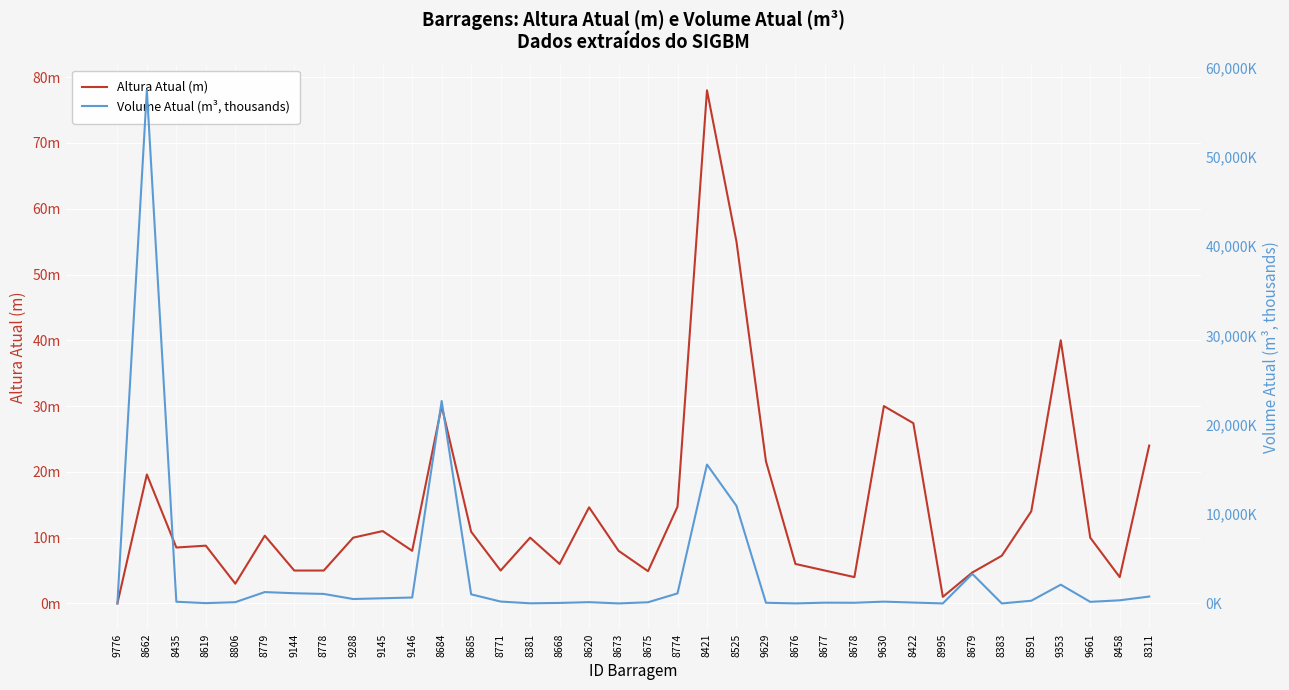

Between 8381 and 8778, which is larger?

8381